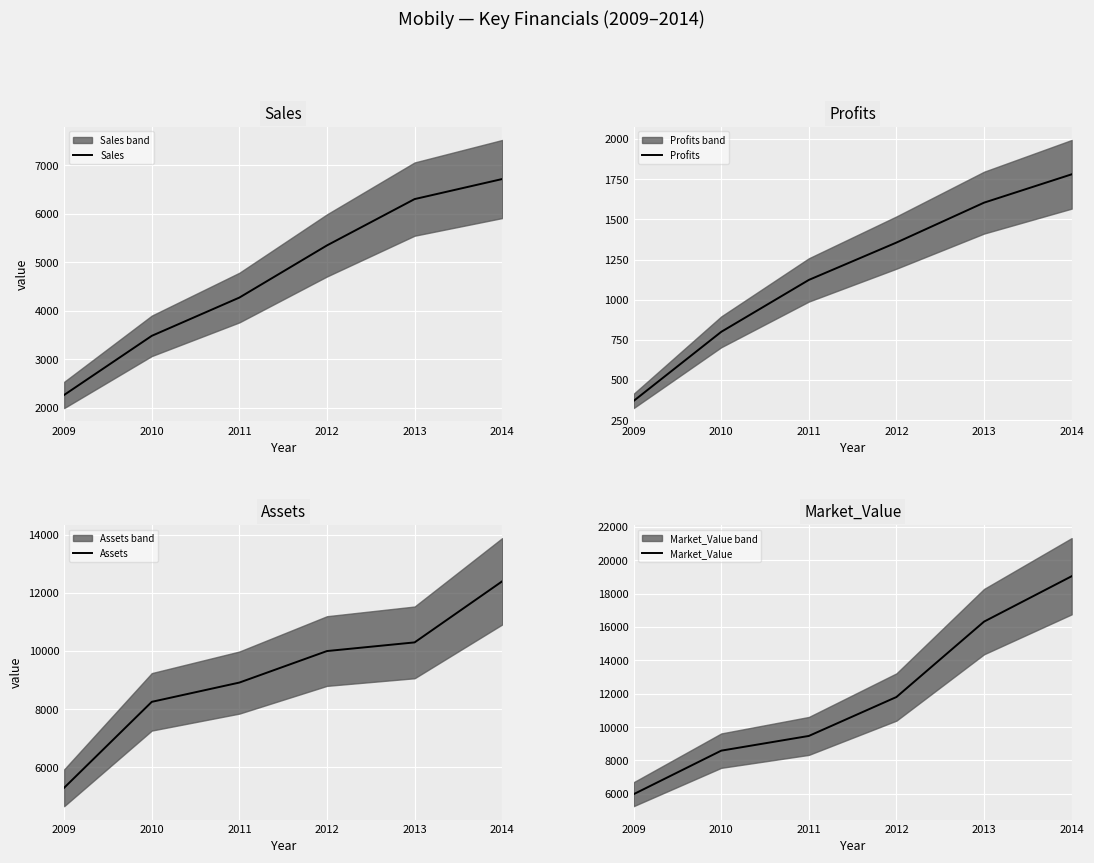

True or false: Assets and Sales intersect in this chart.

False